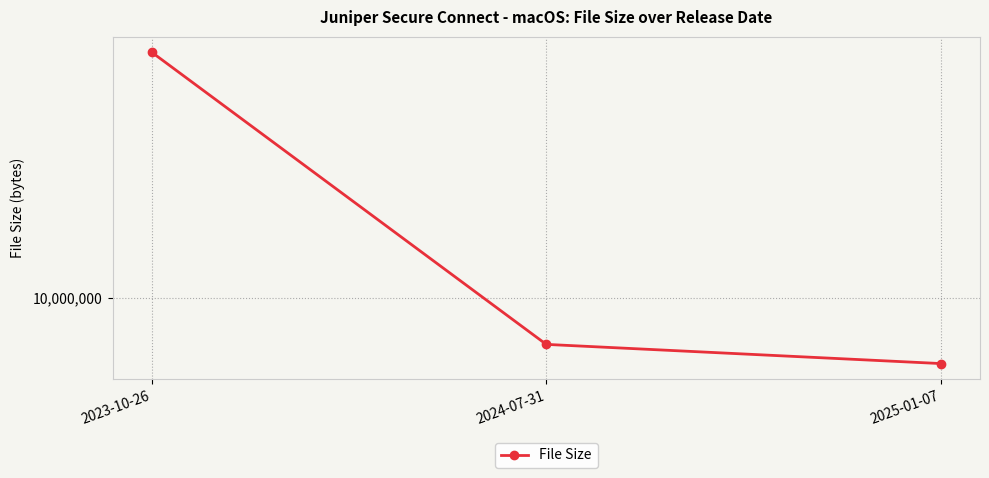

What is the approximate value at 2025-01-07, to the nearest 50?

9943800